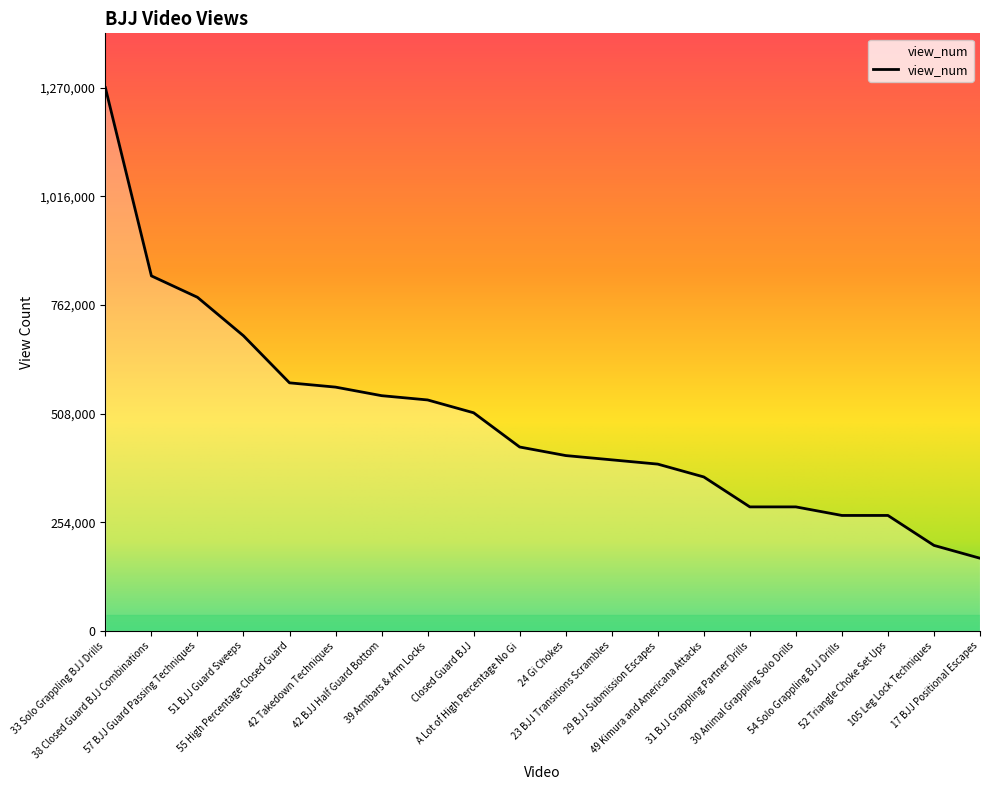

What is the greatest value displayed?

1270000